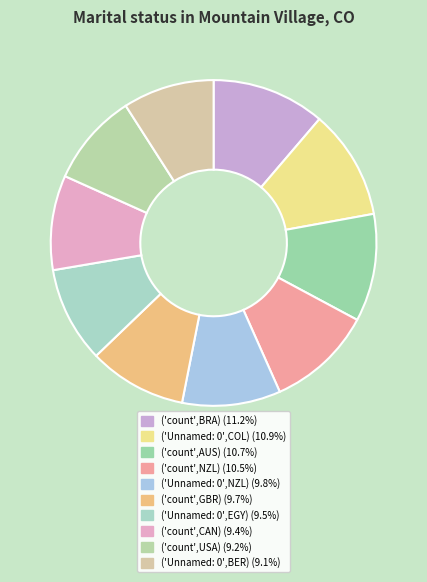

The ('Unnamed: 0',COL) slice represents 4% of the pie. True or false?

False